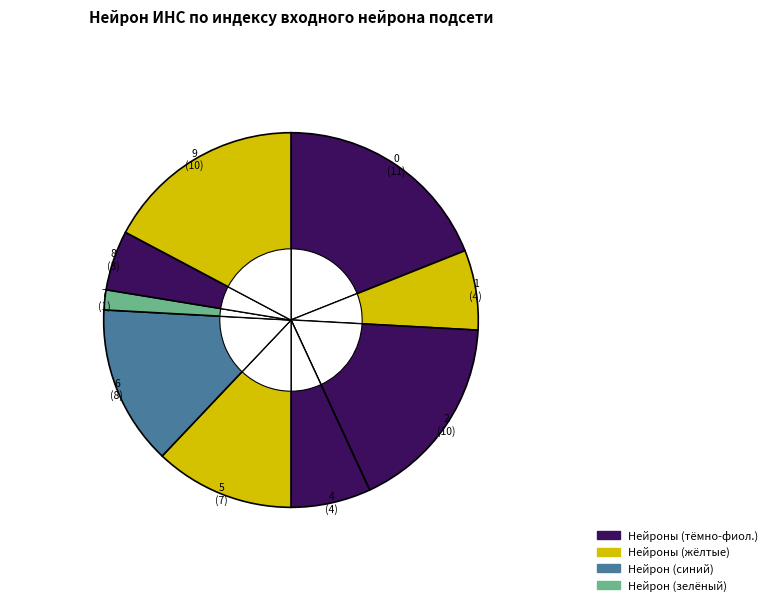

What is the change in value from 3 to 8?

+3